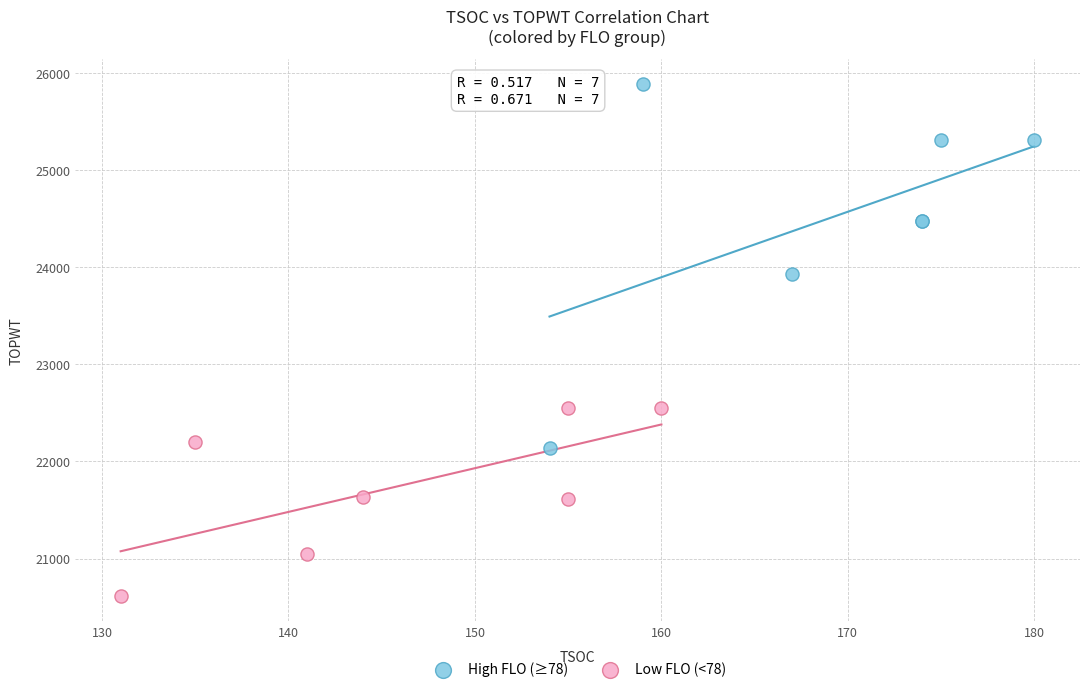

Which series has the largest Y range (max minus min)?

High FLO (≥78)